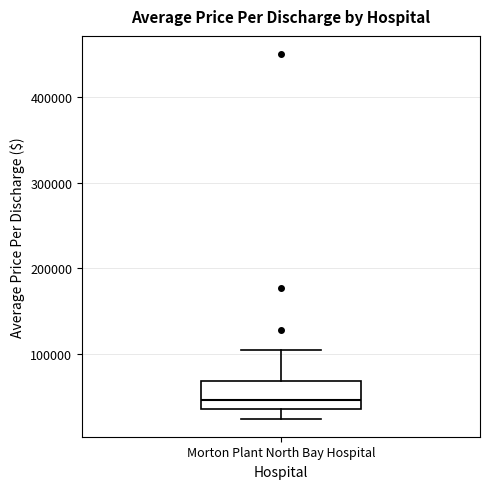

Transcribe this box plot: give where the median line is, the range the box spans, and where the two whiskers end, as read against the y-axis. The values are not printed on the chart, so give them approximately, as read against the axis.

median 50000, box 40000 to 70000, whiskers 30000 to 110000